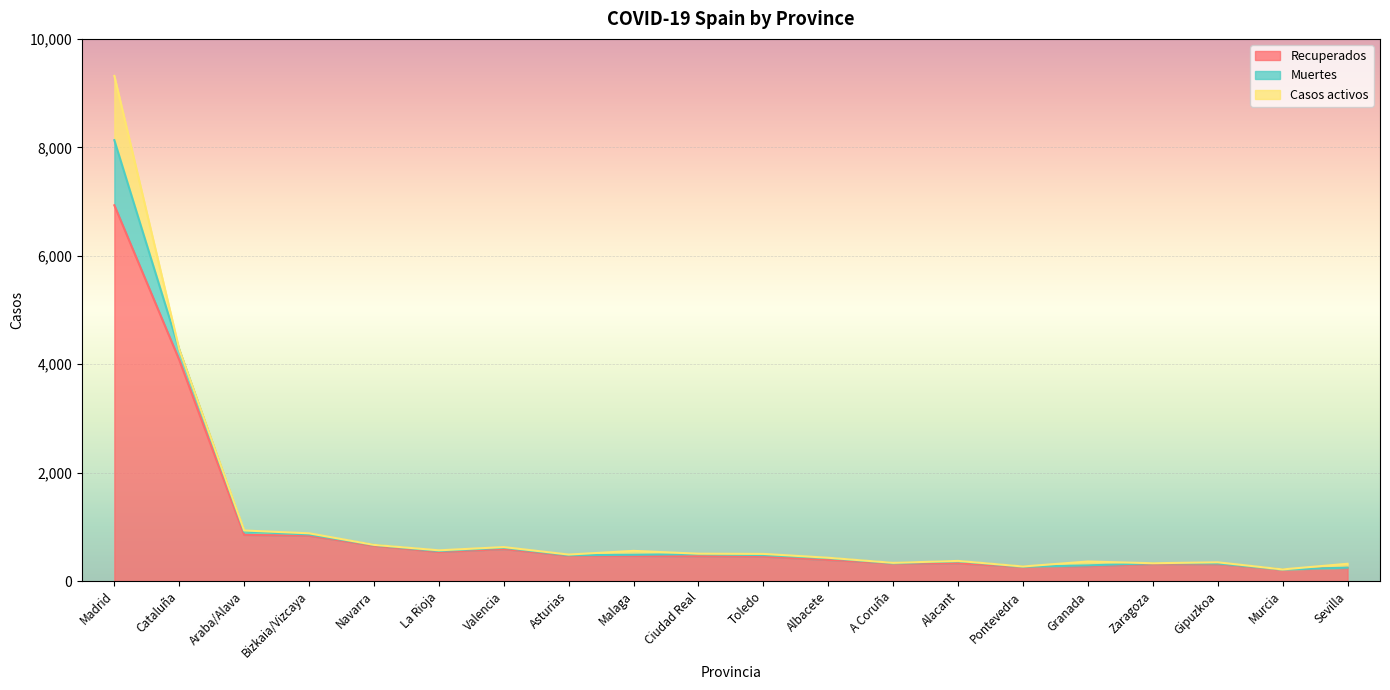

What is the sum of all Muertes values?

1756